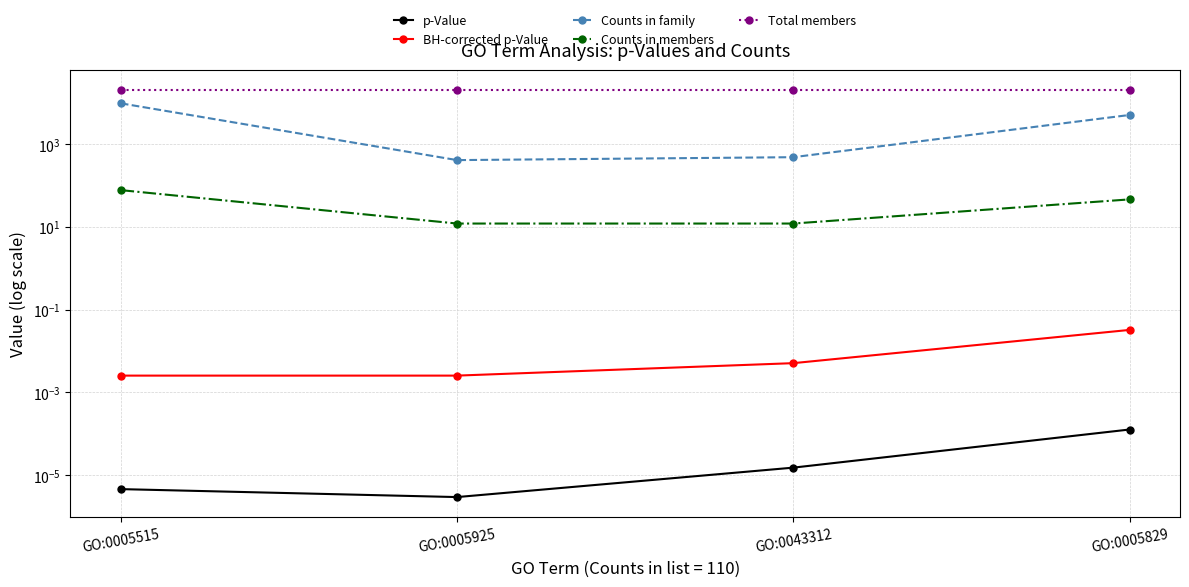

The Counts in members series shows 4.0 at GO:0005925. True or false?

False